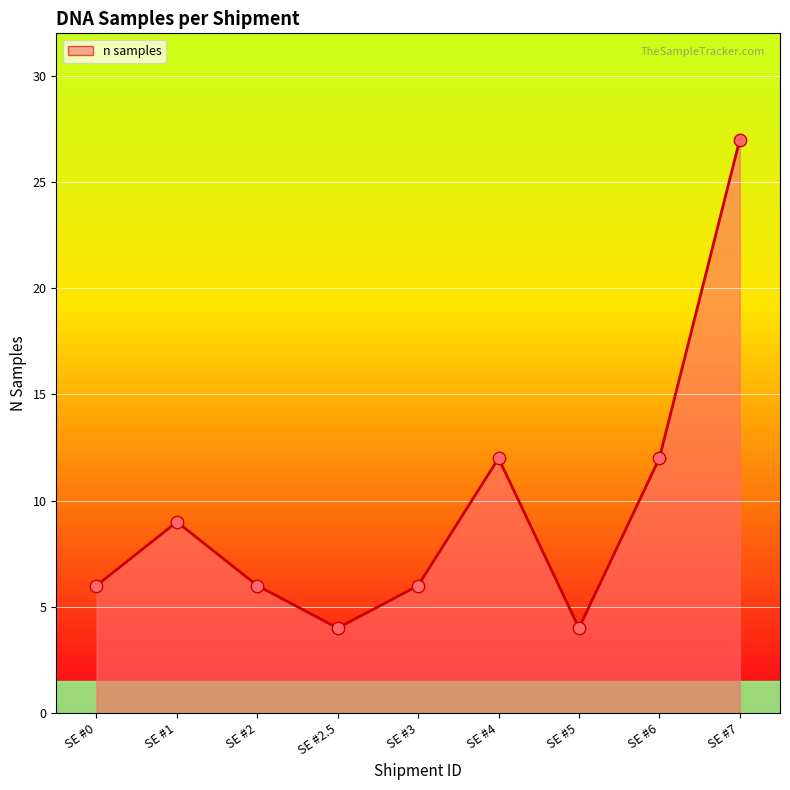

Which has a higher value, SE #1 or SE #0?

SE #1